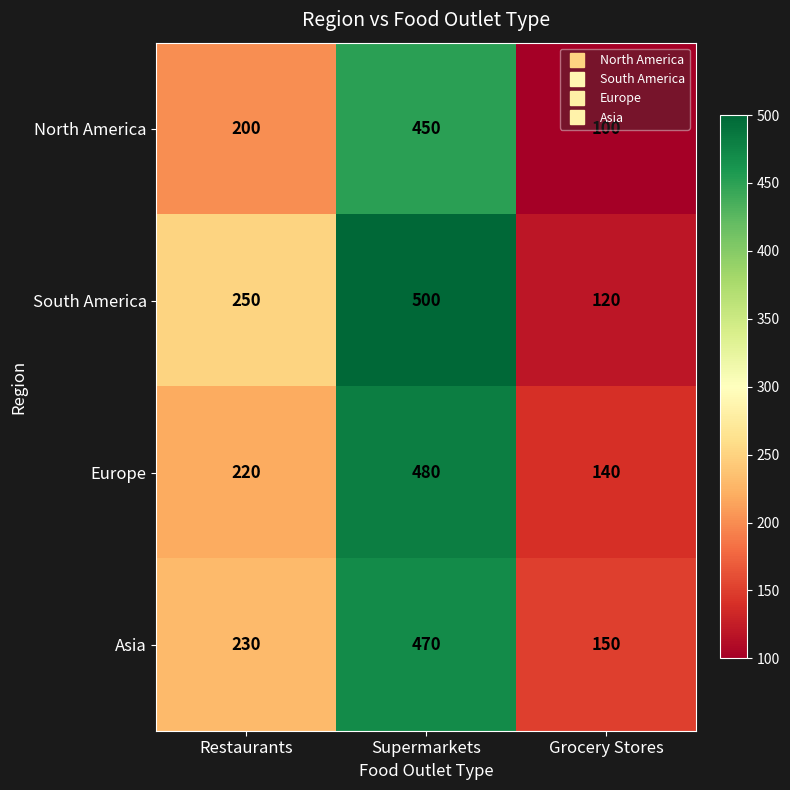

Which series has the largest range (max minus min)?

South America